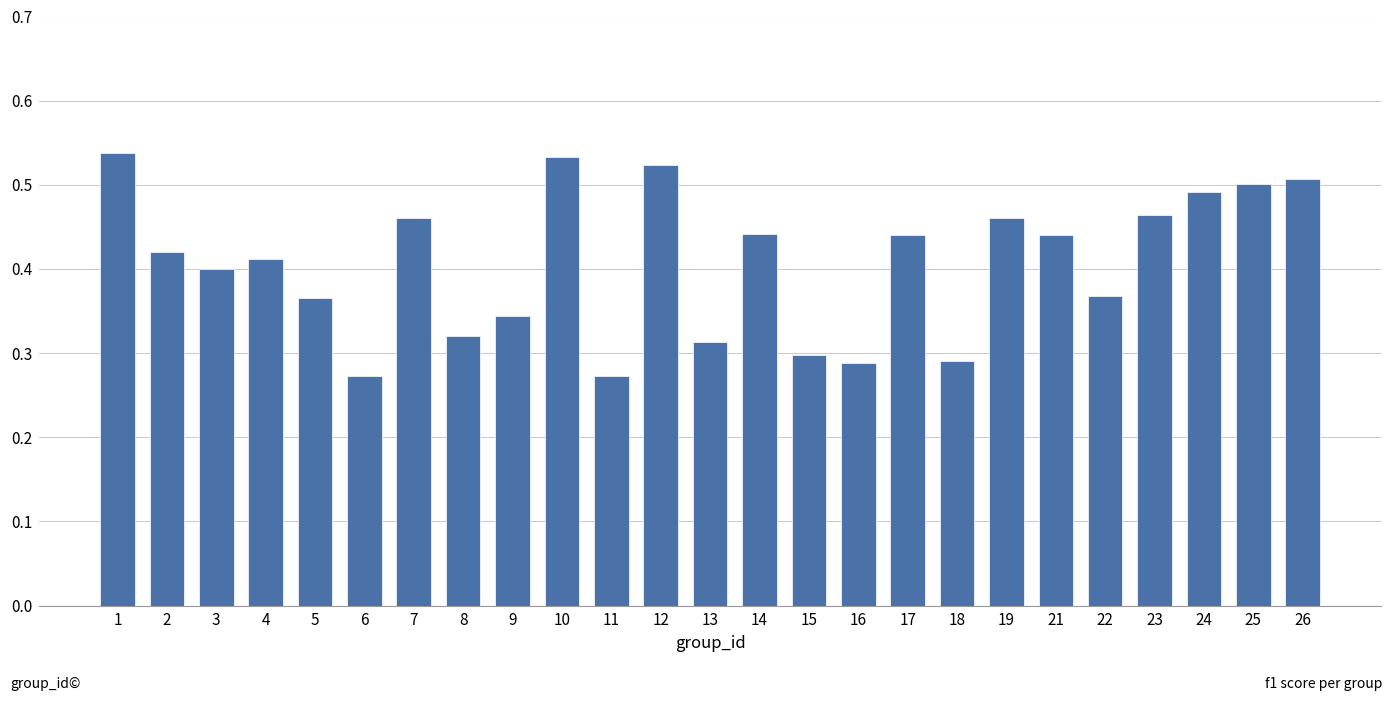

Between 12 and 2, which is larger?

12